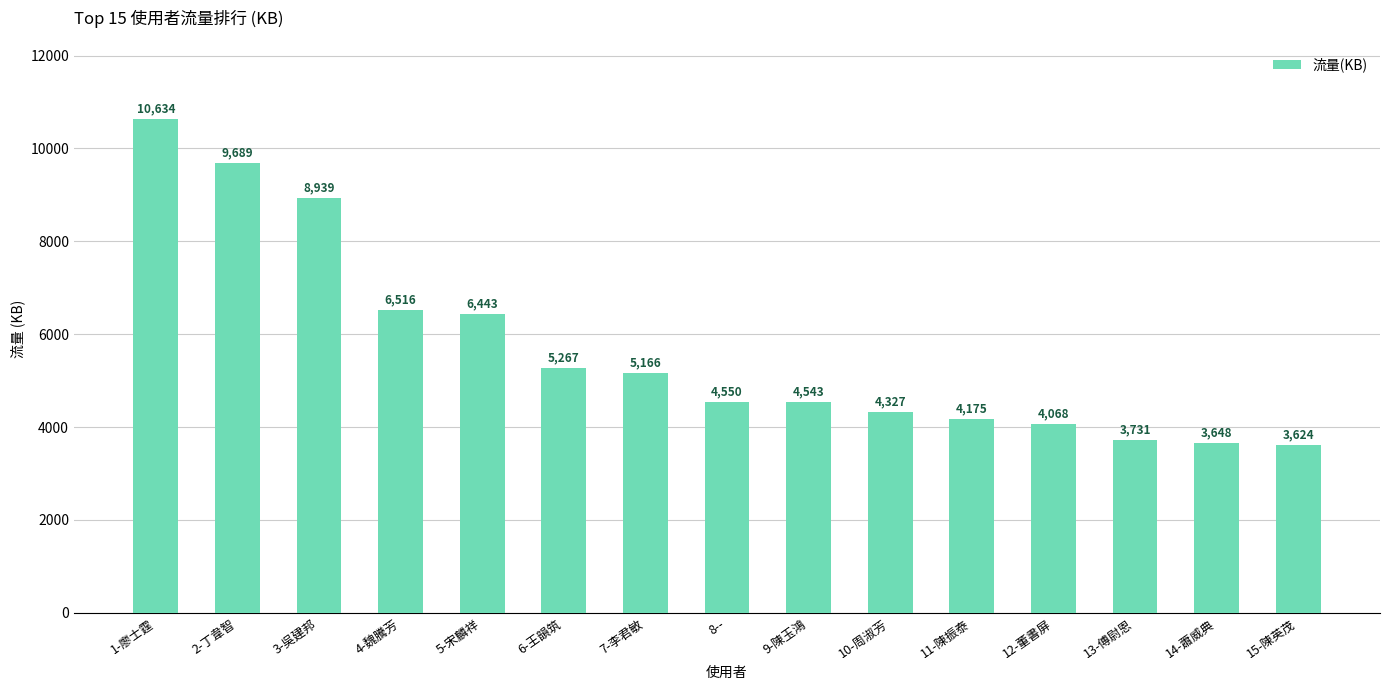

What is the label of the 2nd bar from the left?

2-丁韋智